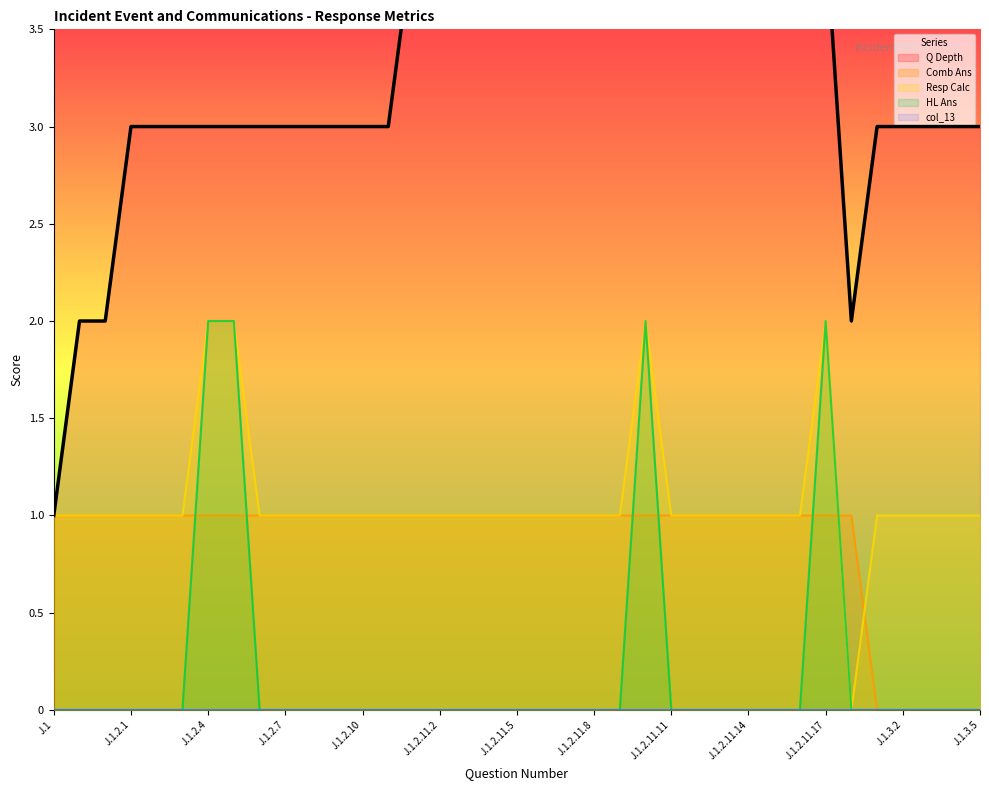

Is the value of Resp Calc at J.1.2.1 greater than the value of Q Depth at J.1.1?

No